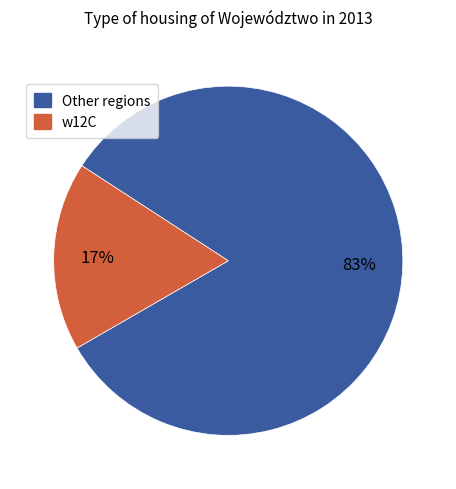

To the nearest percent, what is the average slice percentage?

50%